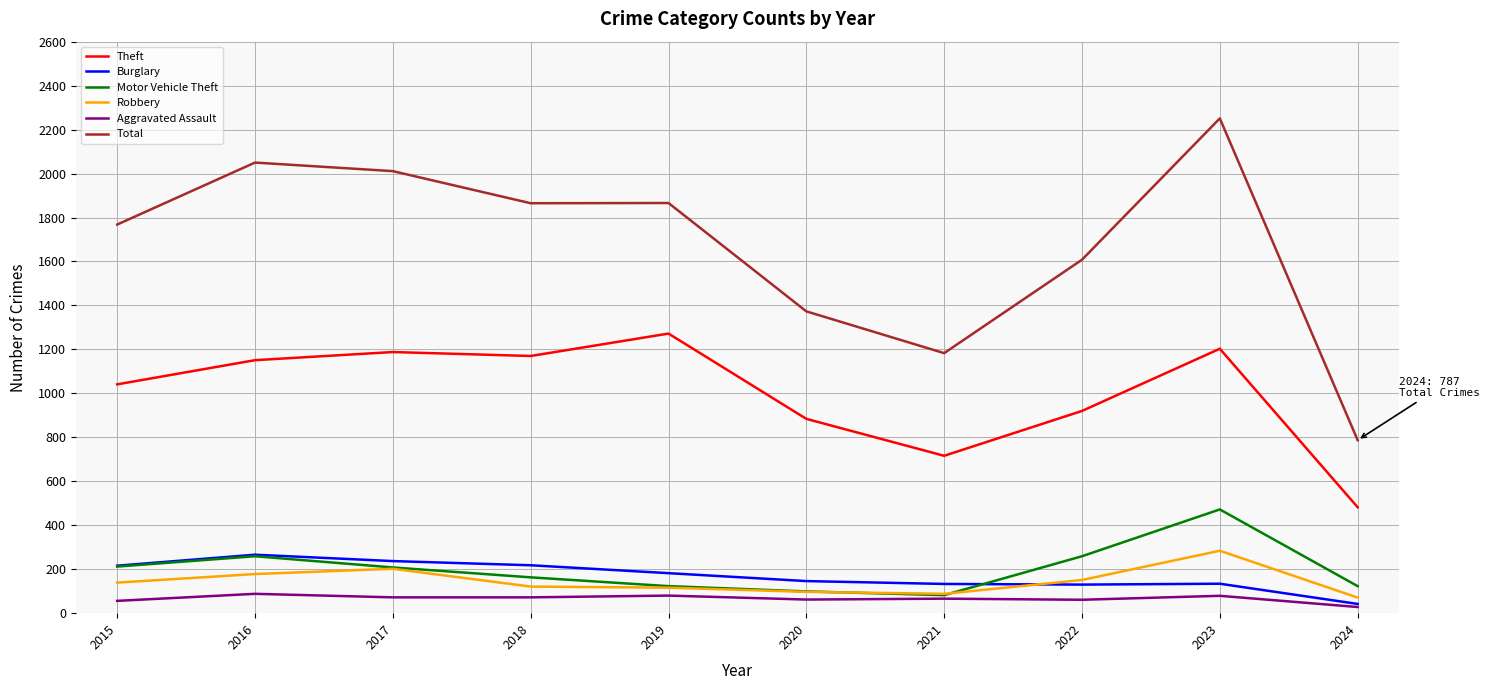

The Aggravated Assault series shows 61 at 2022. True or false?

True